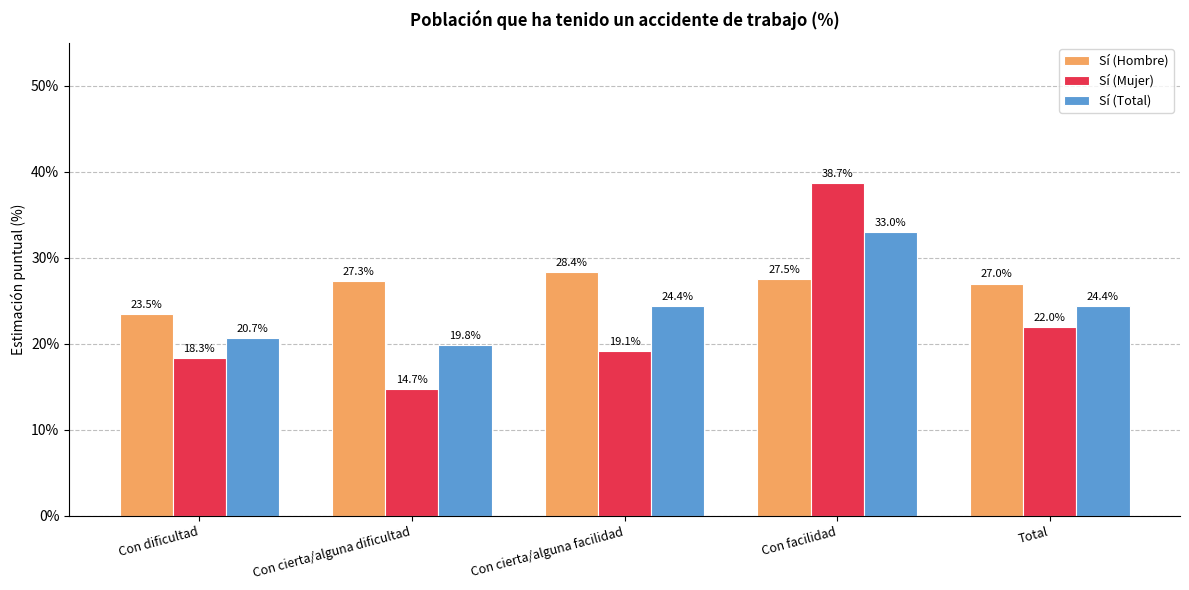

Reading left to right, extract all data points from this chart.

Sí (Hombre): 23.5	27.3	28.4	27.5	27.0
Sí (Mujer): 18.3	14.7	19.1	38.7	22.0
Sí (Total): 20.7	19.8	24.4	33.0	24.4